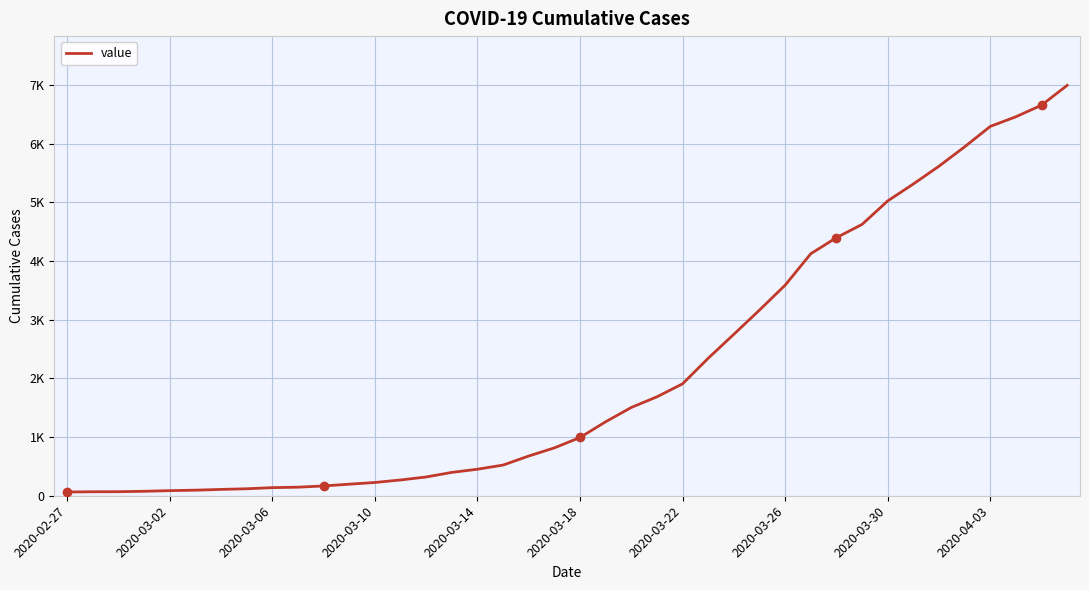

What is the minimum value shown in the chart?

64